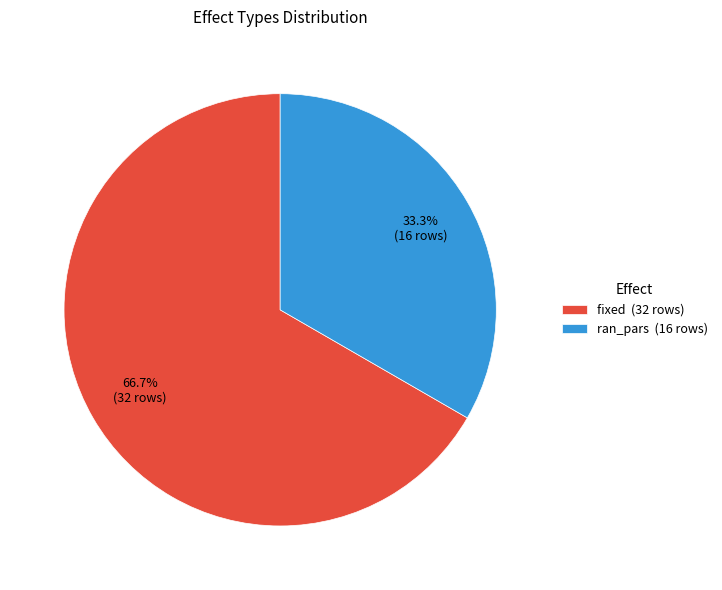

Between fixed and ran_pars, which is larger?

fixed